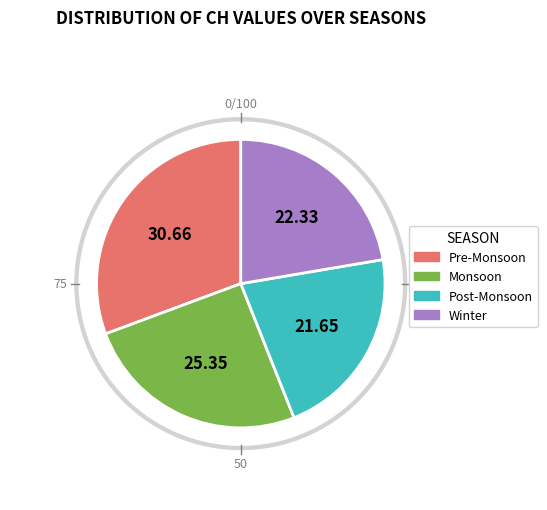

Is it true that 2020-06-19 is 1% of the pie?

False